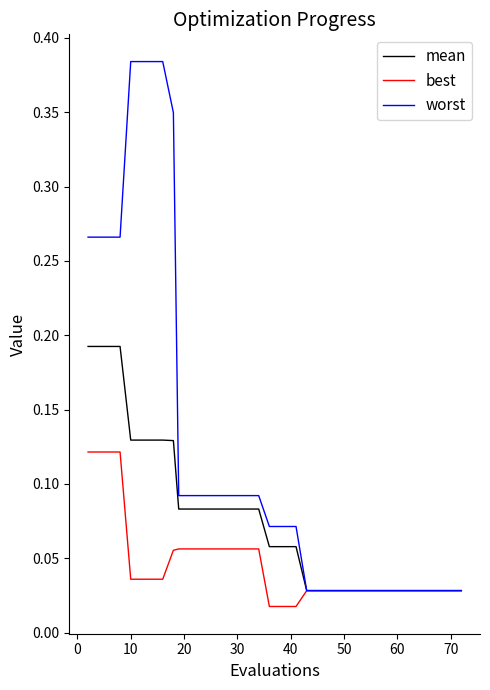

Which series has the widest spread of values?

worst